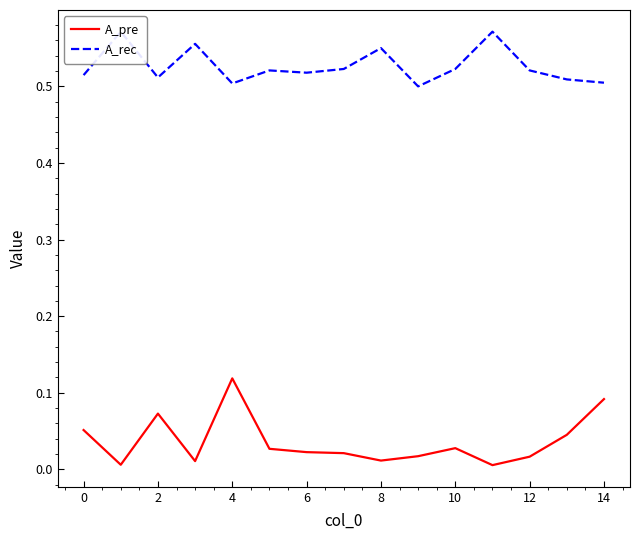

In A_pre, how many points are higher than both neighbors (excluding endpoints)?

3